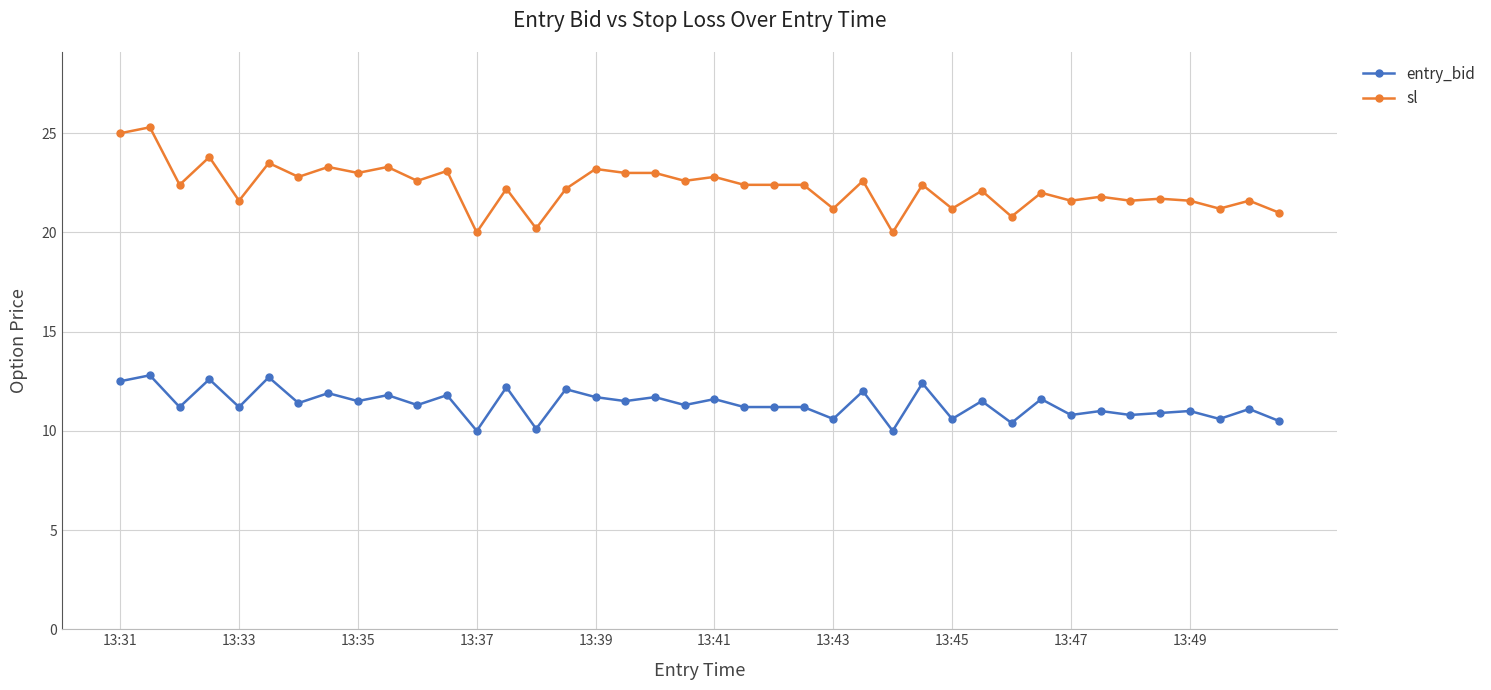

What is the difference between the maximum and minimum values in the sl series?

5.3